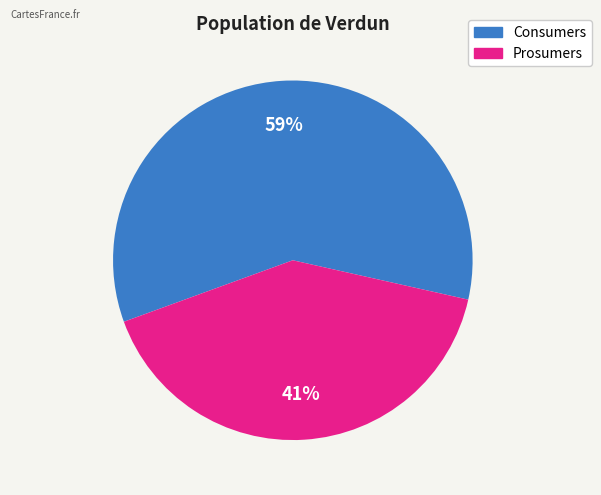

What percentage is the Consumers slice, to the nearest percent?

59%